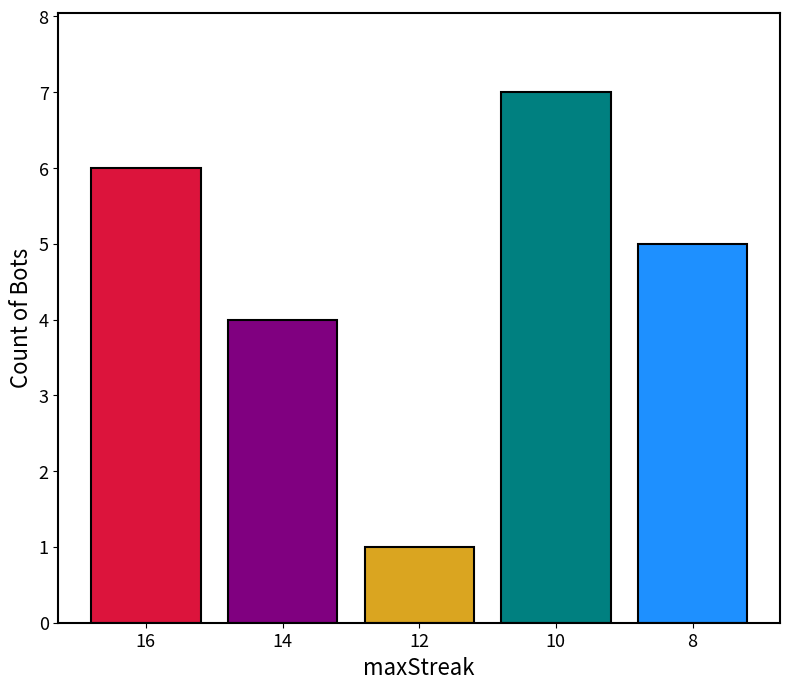

What is the difference between the second highest and second lowest values?

2